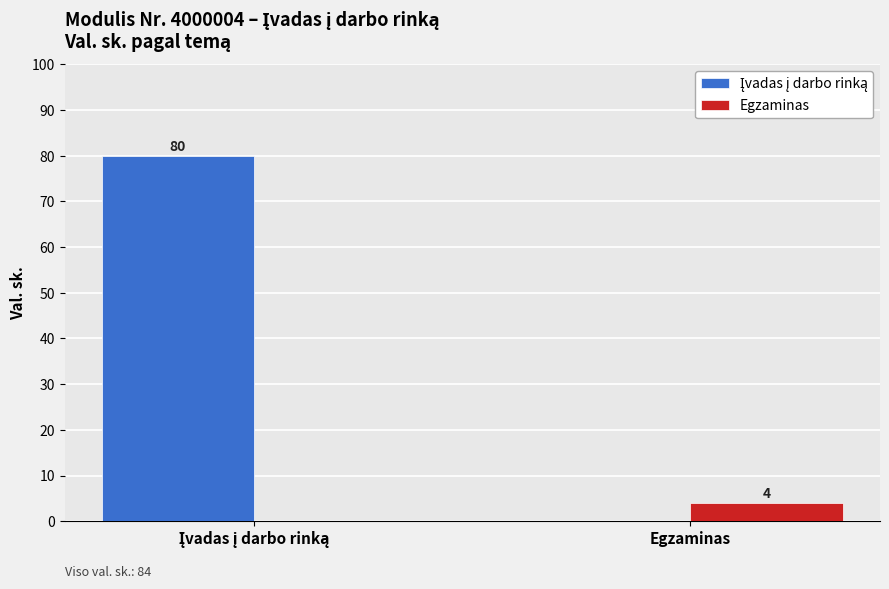

What is the sum of all Egzaminas values?

4